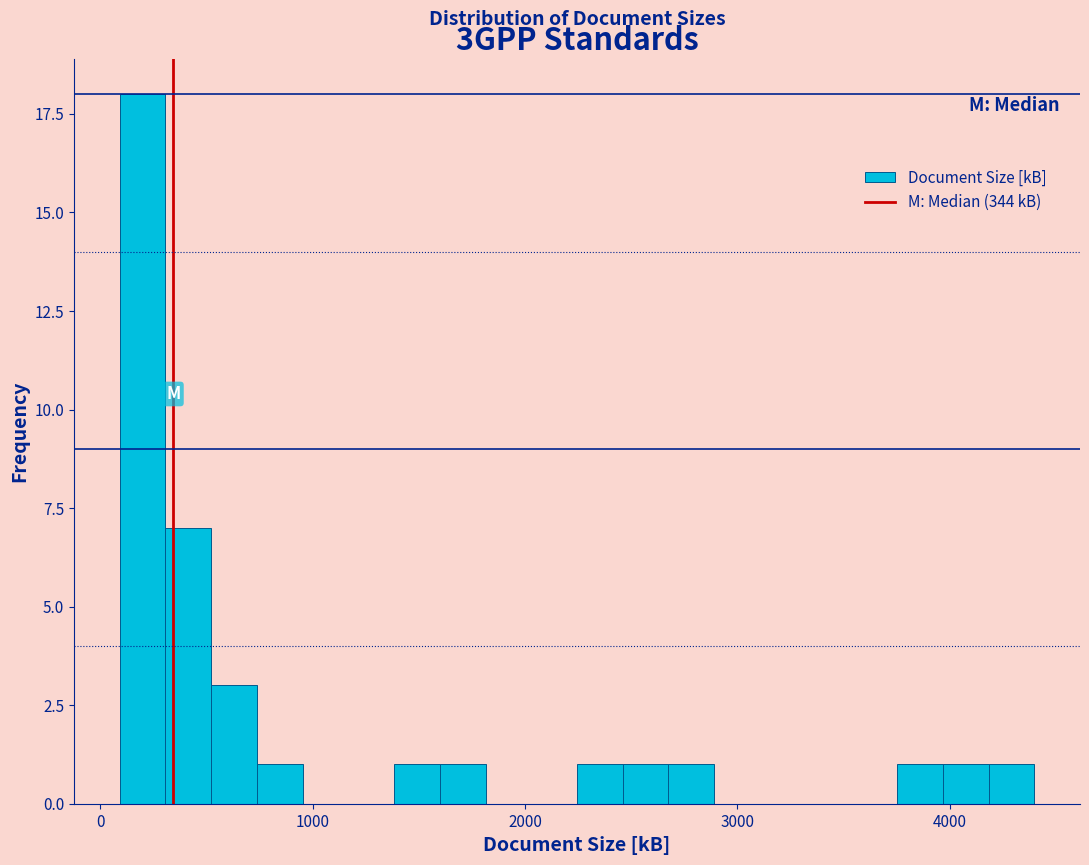

Read against the x-axis, roughly where is the centre of the tallest bar?

200